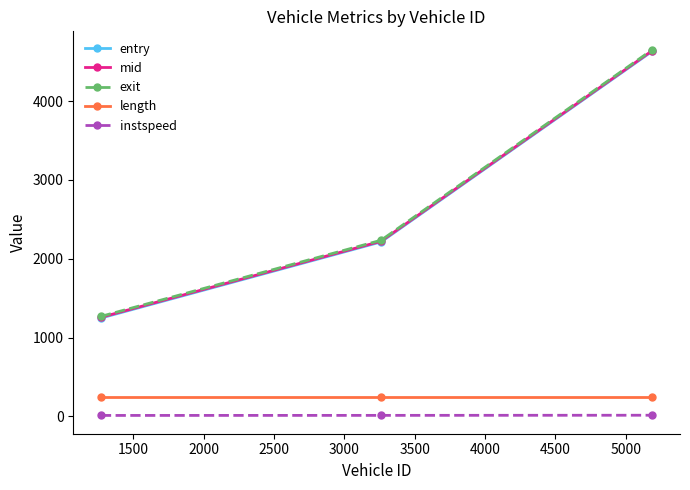

Which series has the widest spread of values?

entry